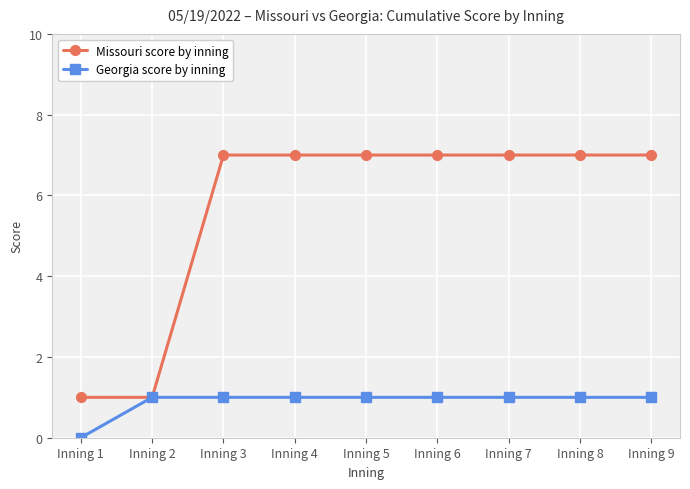

Count the number of categories in the chart.

9